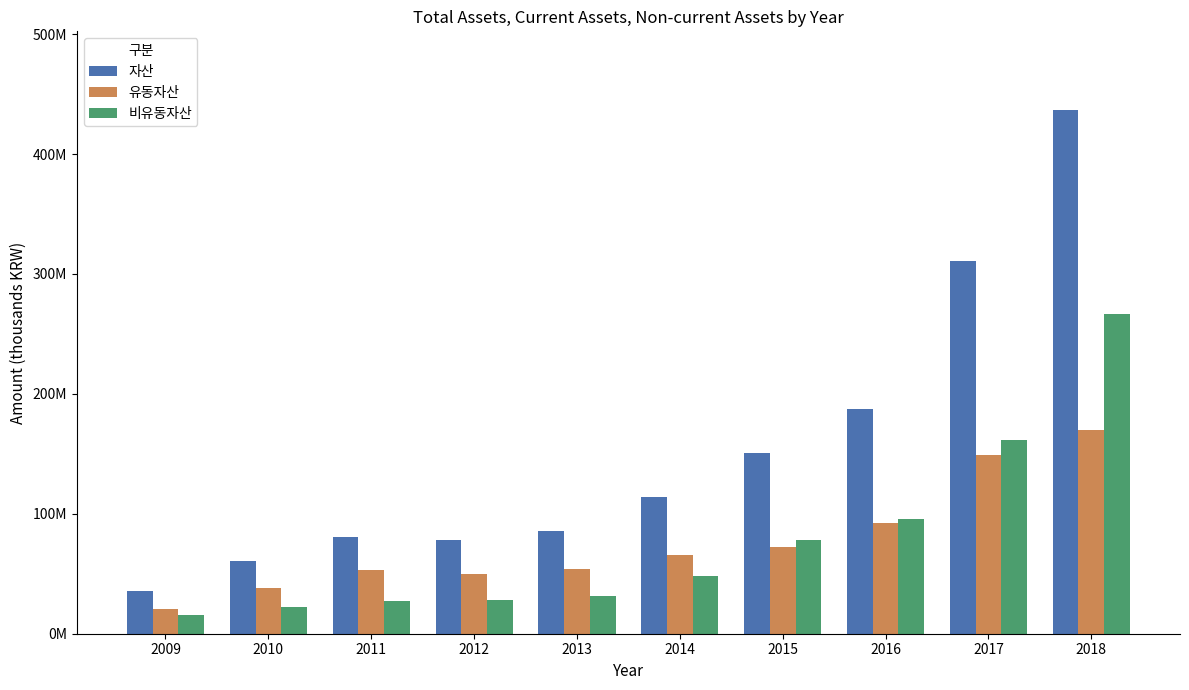

Does the chart contain any negative values?

No